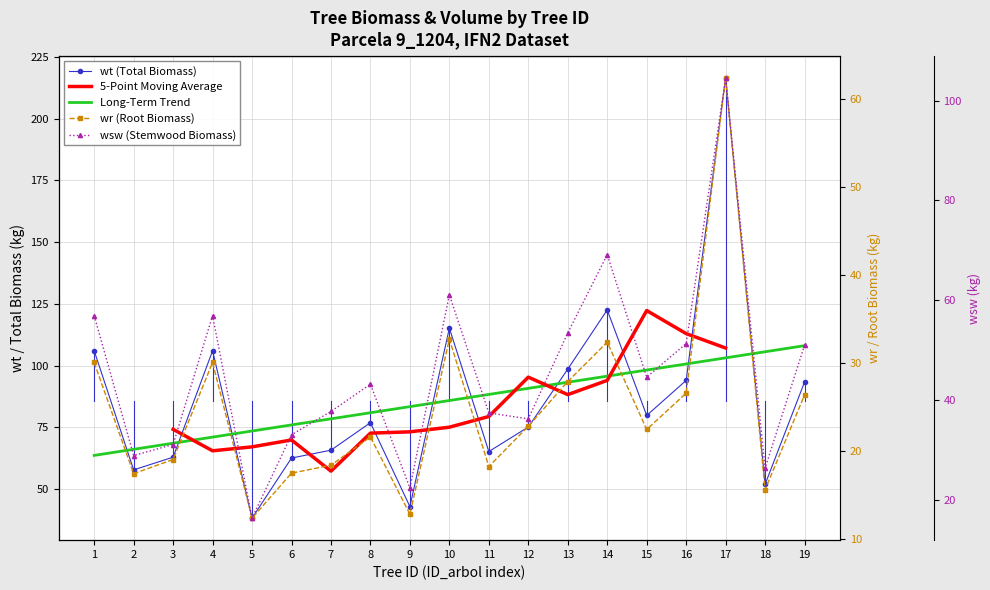

How many values in the wt series exceed 76?

10